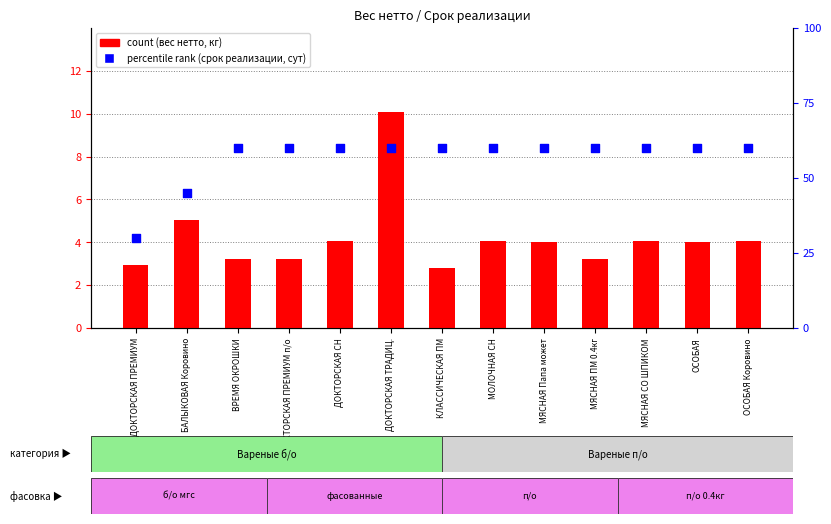

Which series has the largest total across all categories?

percentile rank within the sample